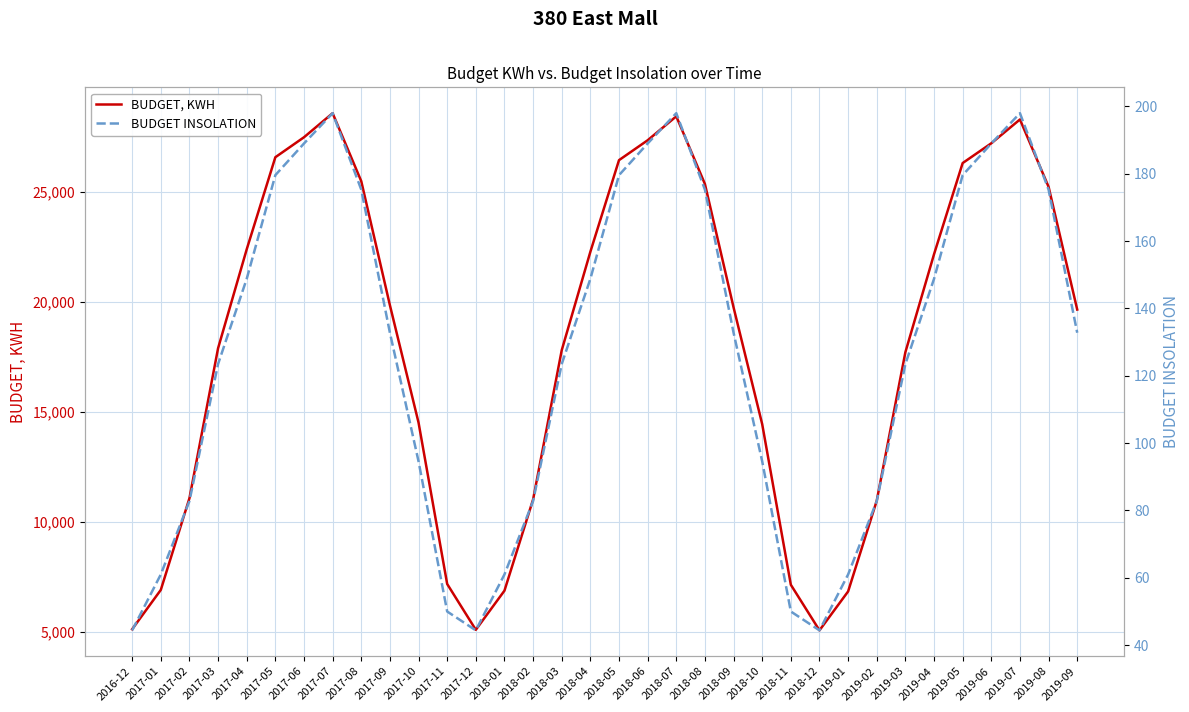

Count the number of categories in the chart.

34